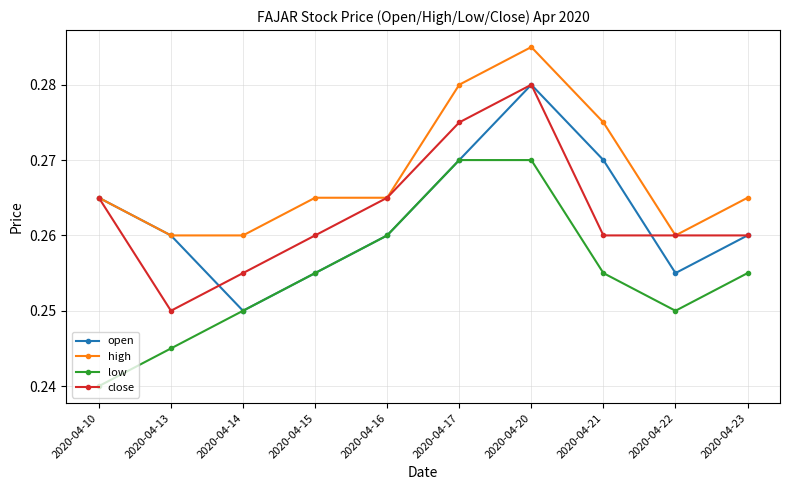

Where is the first local minimum for open?

2020-04-14